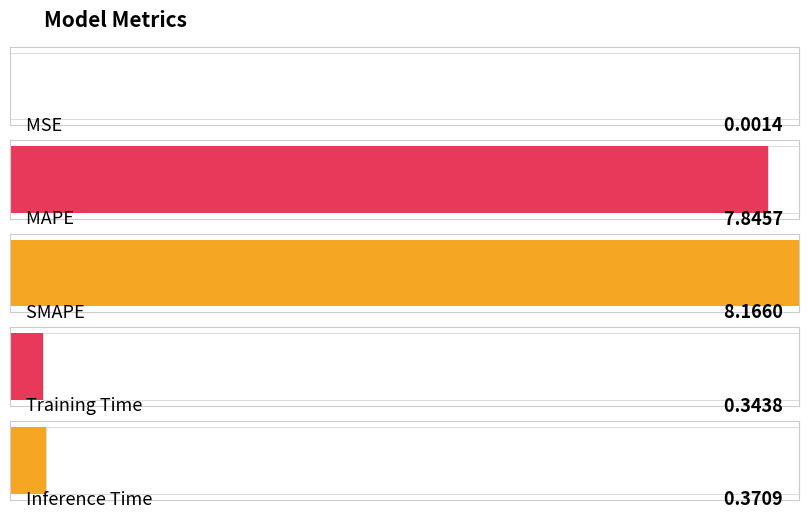

Are the bars horizontal?

Yes